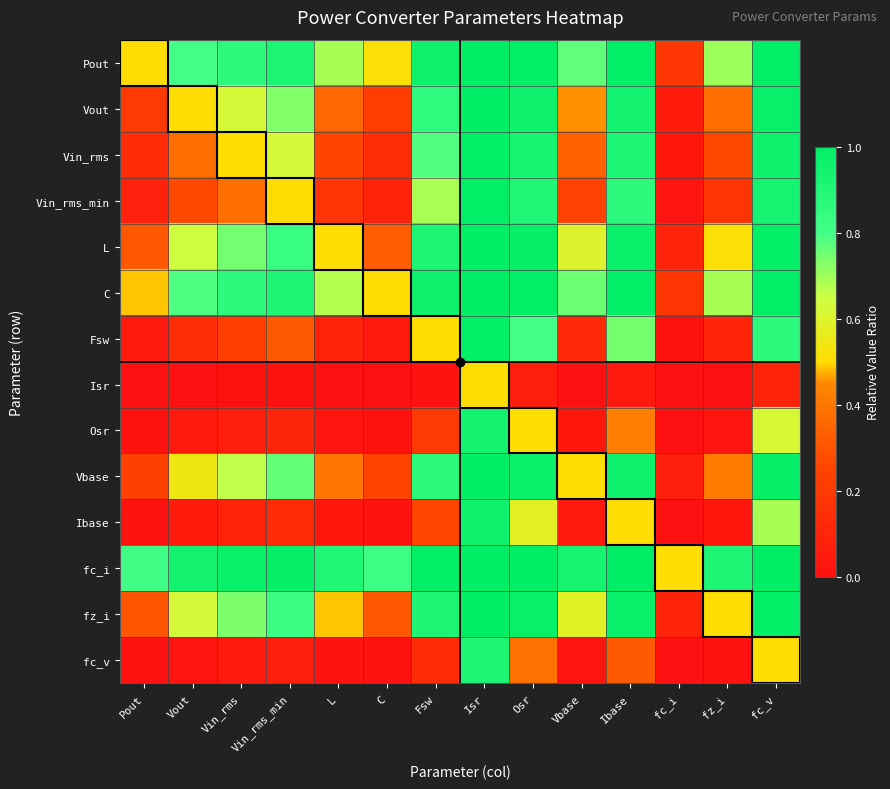

Which series has the largest range (max minus min)?

Fsw